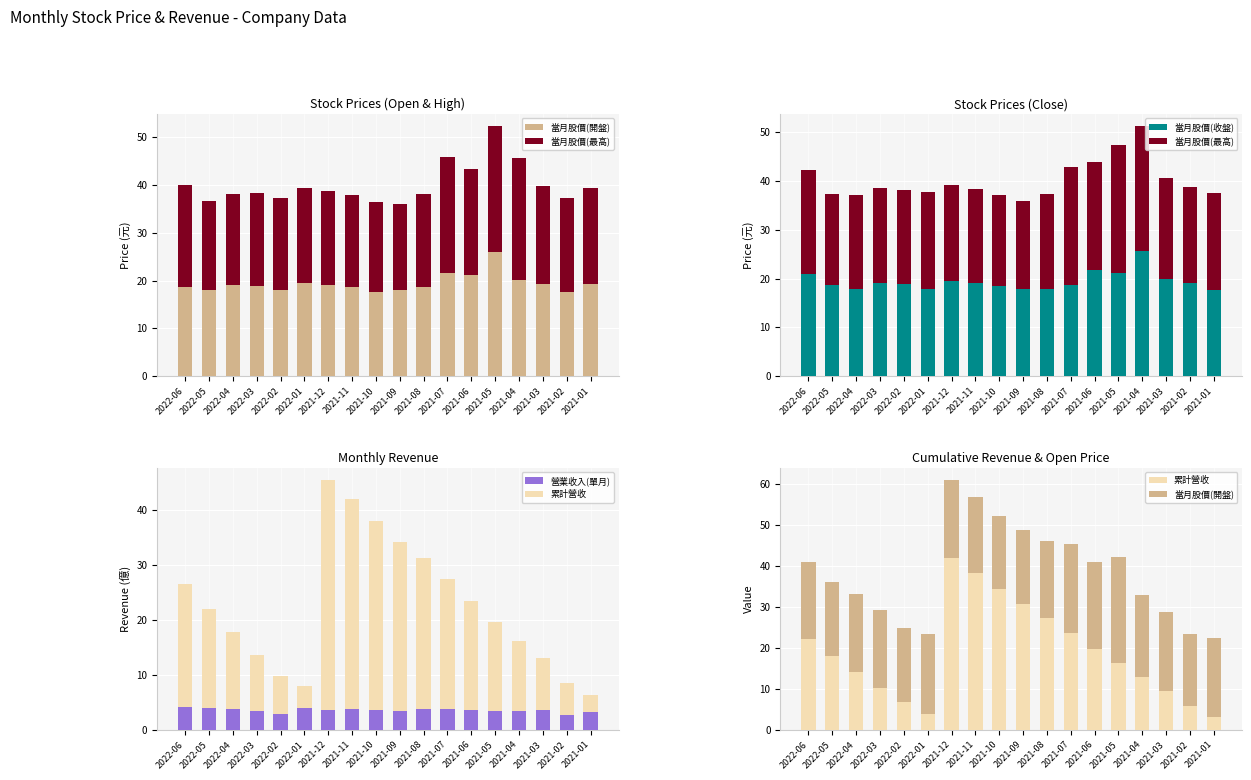

Which category has the highest value in the 當月股價(最高) series?

2021-05